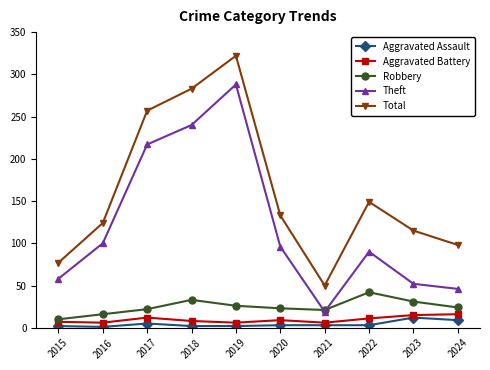

Where is Theft nearest to the value 153?

2016